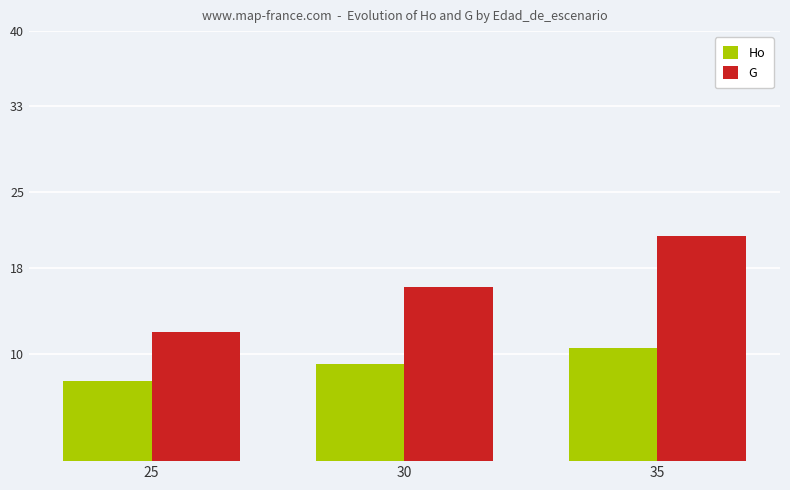

Is it true that G equals 20.9 at 35?

True